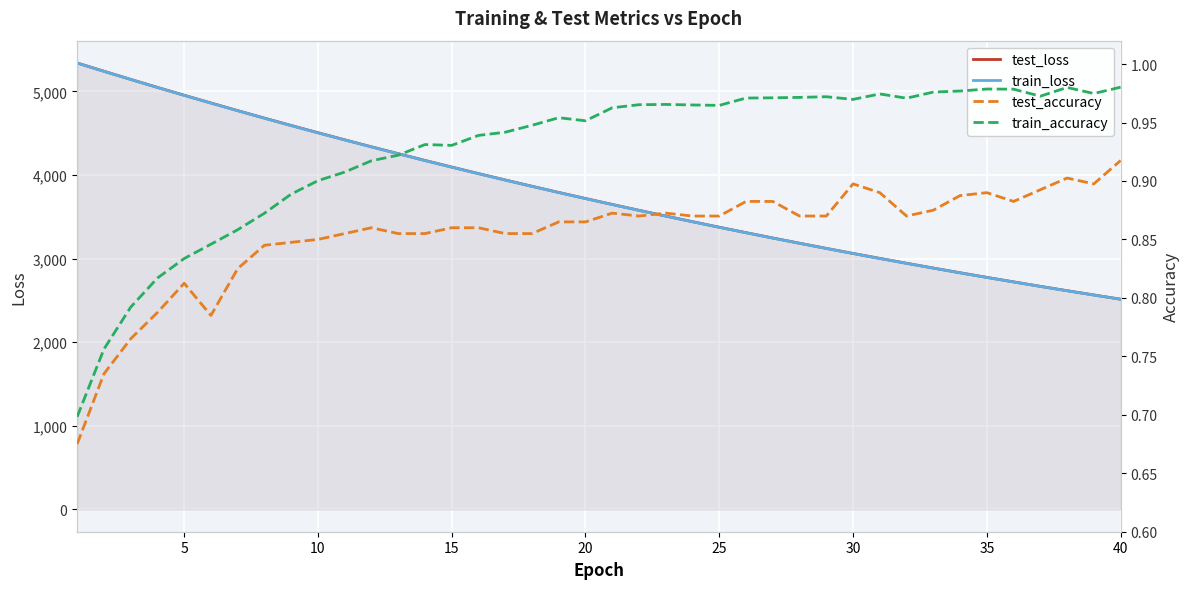

True or false: test_accuracy and test_loss intersect in this chart.

False